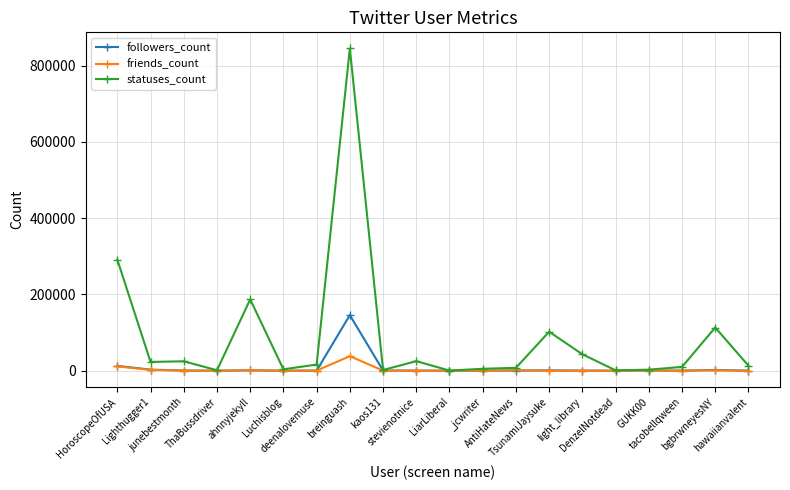

True or false: statuses_count has more than 2 points higher than both neighbors.

True